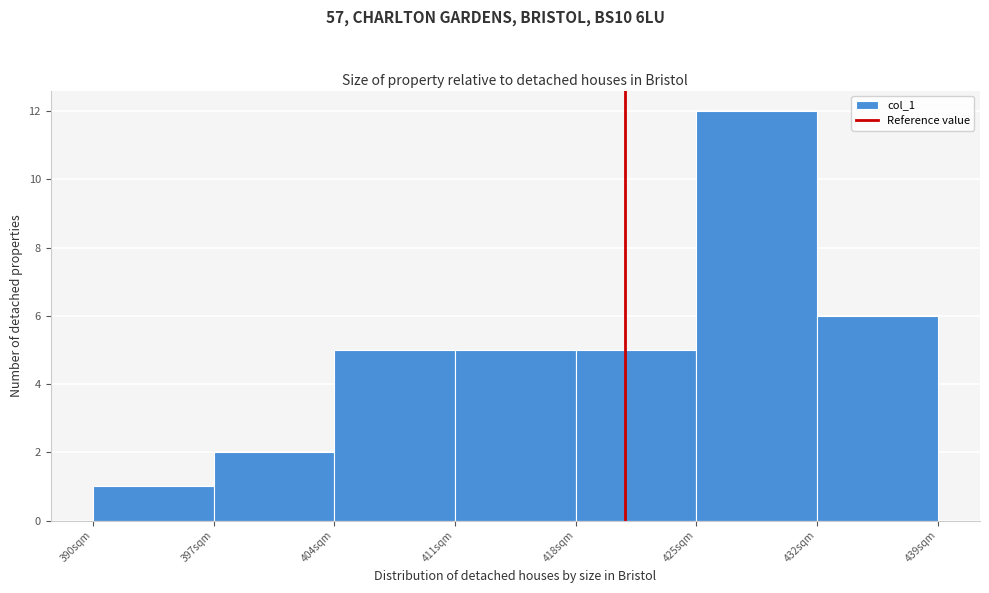

Reading left to right, list every bar in this chart as the range it spans on the x-axis followed by its height. The values are not printed on the chart, so give them approximately, as read against the axis.

390 to 397: 1
397 to 404: 2
404 to 411: 5
411 to 418: 5
418 to 425: 5
425 to 432: 12
432 to 439: 6